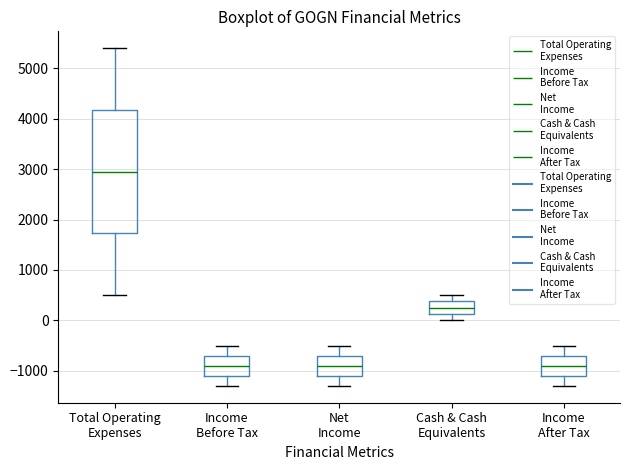

Which box has the highest median line?

Total Operating Expenses